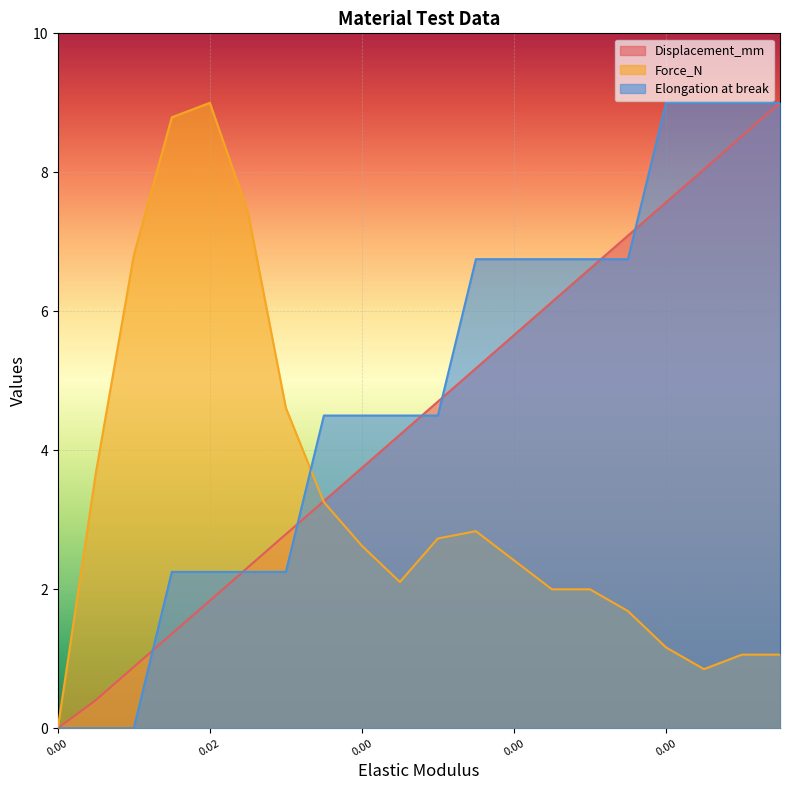

Which series has the widest spread of values?

Displacement_mm